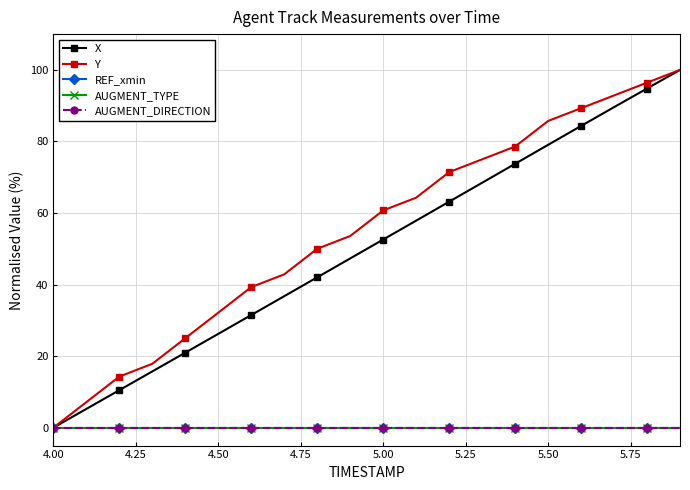

Is this an area chart (filled region under the line)?

No